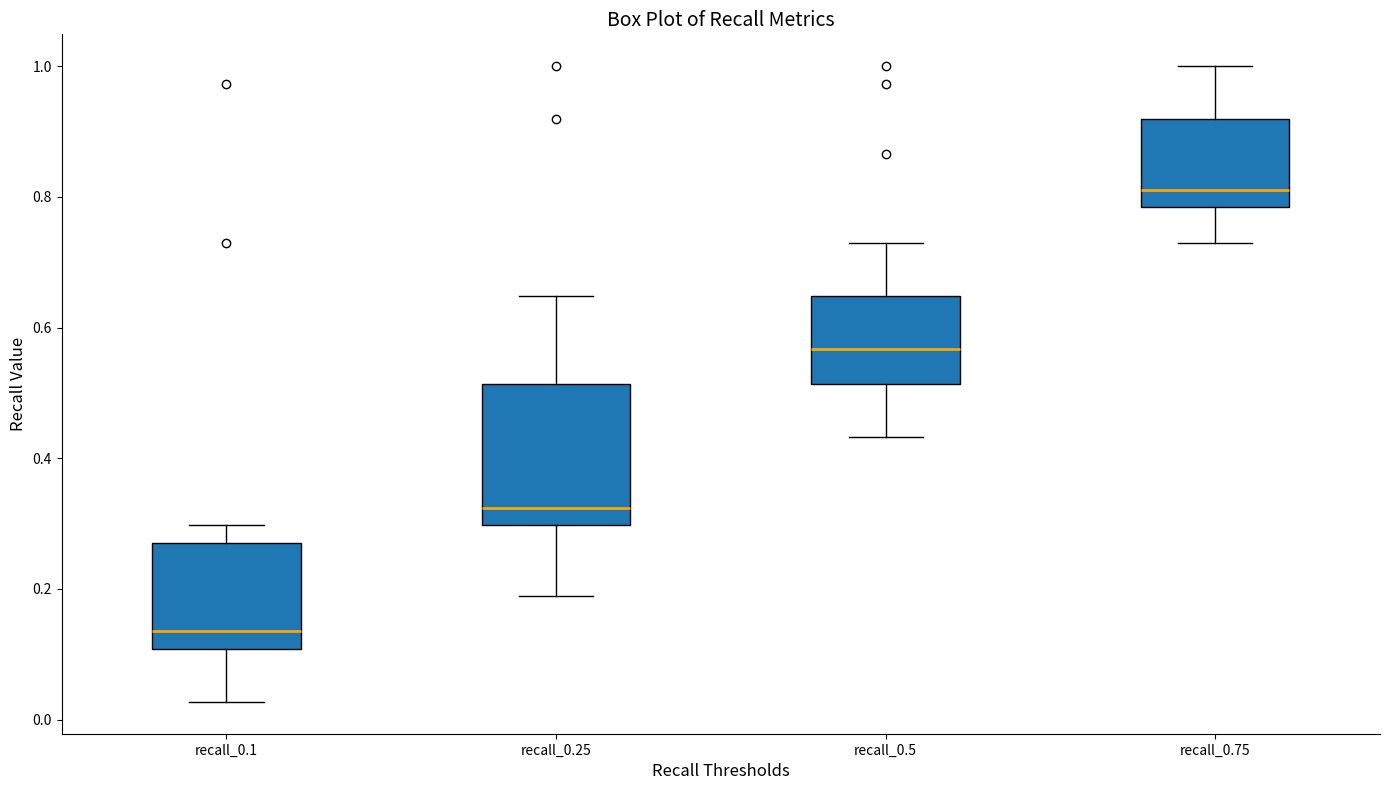

Reading left to right, read every box against the y-axis: the position of its median line, the range the box covers, and the ends of its whiskers. The values are not printed on the chart, so give them approximately, as read against the axis.

recall_0.1: median 0.14, box 0.10 to 0.28, whiskers 0.02 to 0.30
recall_0.25: median 0.32, box 0.30 to 0.52, whiskers 0.18 to 0.64
recall_0.5: median 0.56, box 0.52 to 0.64, whiskers 0.44 to 0.72
recall_0.75: median 0.82, box 0.78 to 0.92, whiskers 0.72 to 1.00